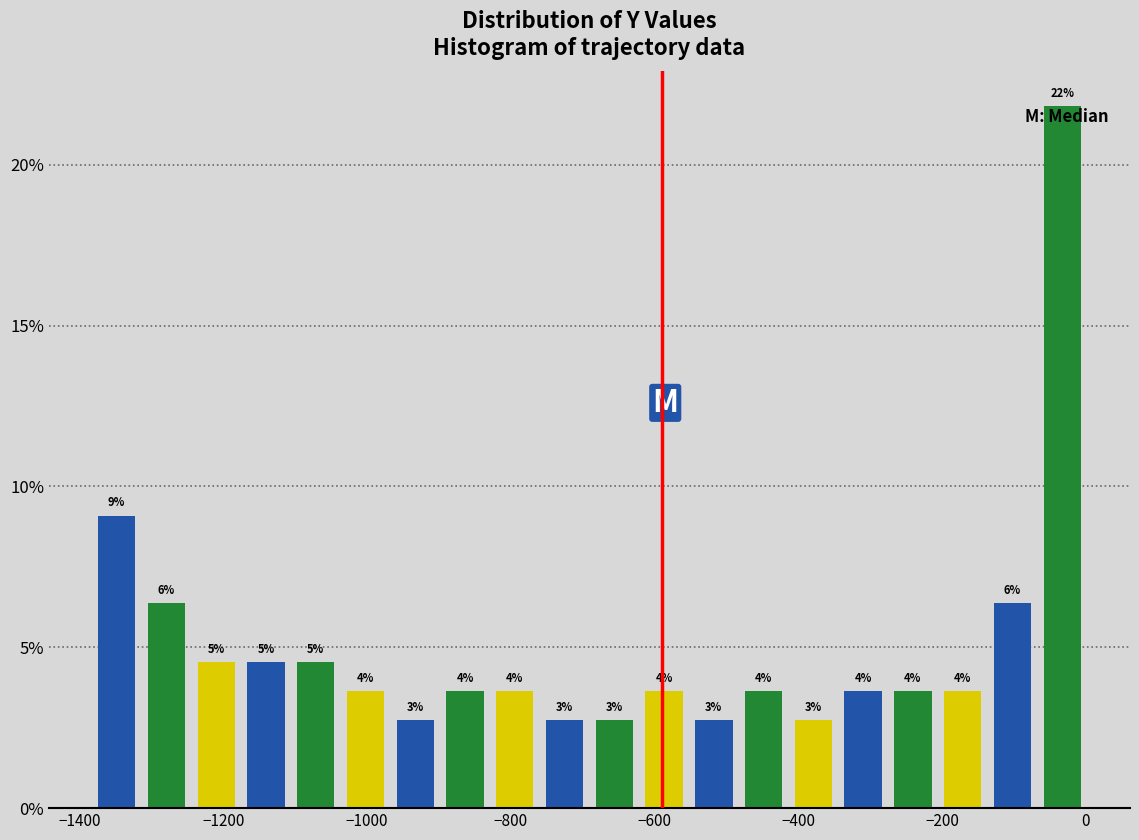

Read against the x-axis, roughly where is the centre of the tallest bar?

-40